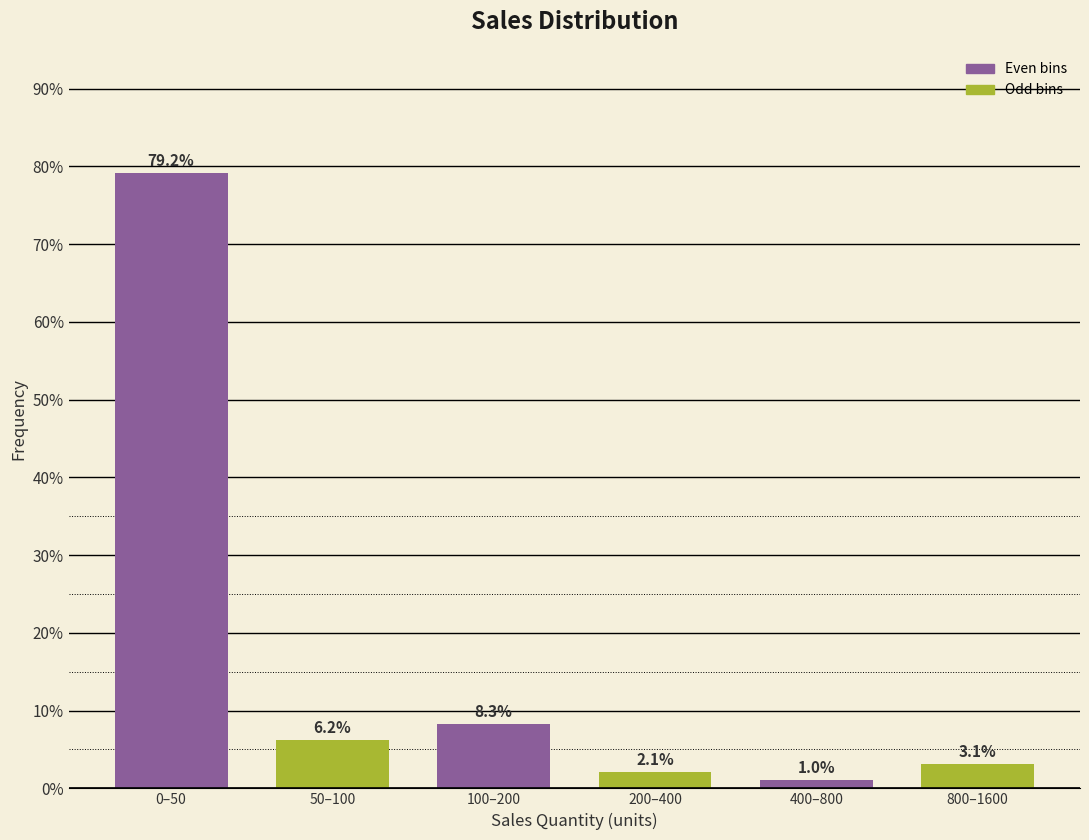

What is the value of the 1st bar from the left?

79.2